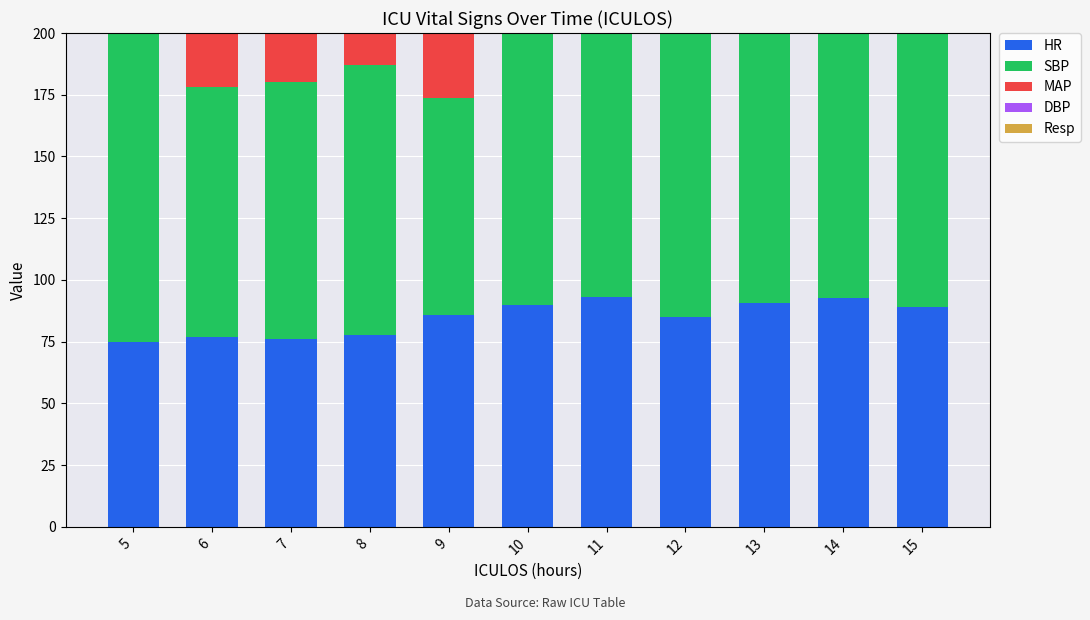

What is the value of the MAP bar at the 10th from the left?

69.0